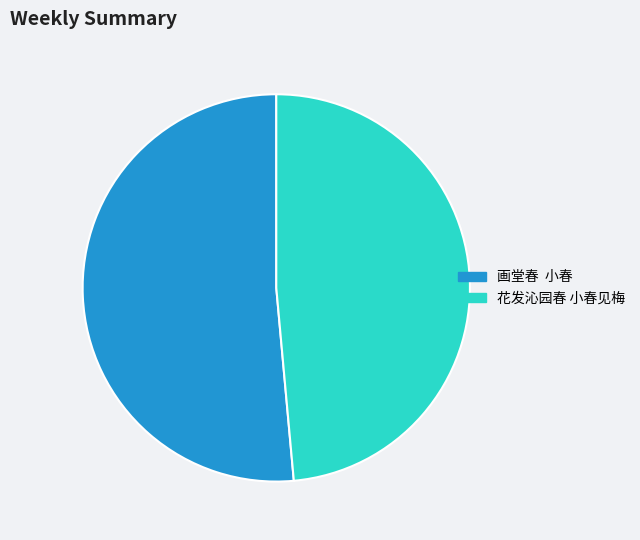

Approximately how many times larger is the value at 画堂春 小春 compared to 花发沁园春 小春见梅?

1.1